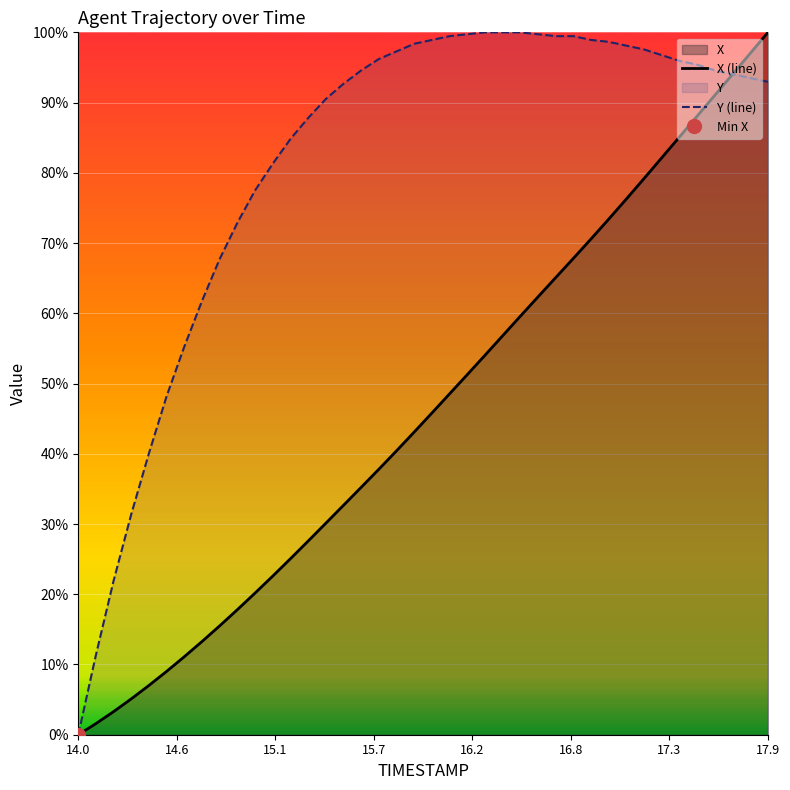

True or false: Y (line) has more than 2 interior local peaks.

False